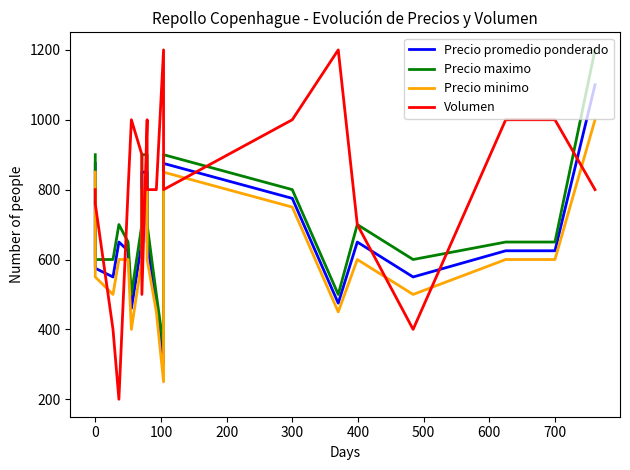

True or false: Precio maximo has a value of 341 at 15.

False